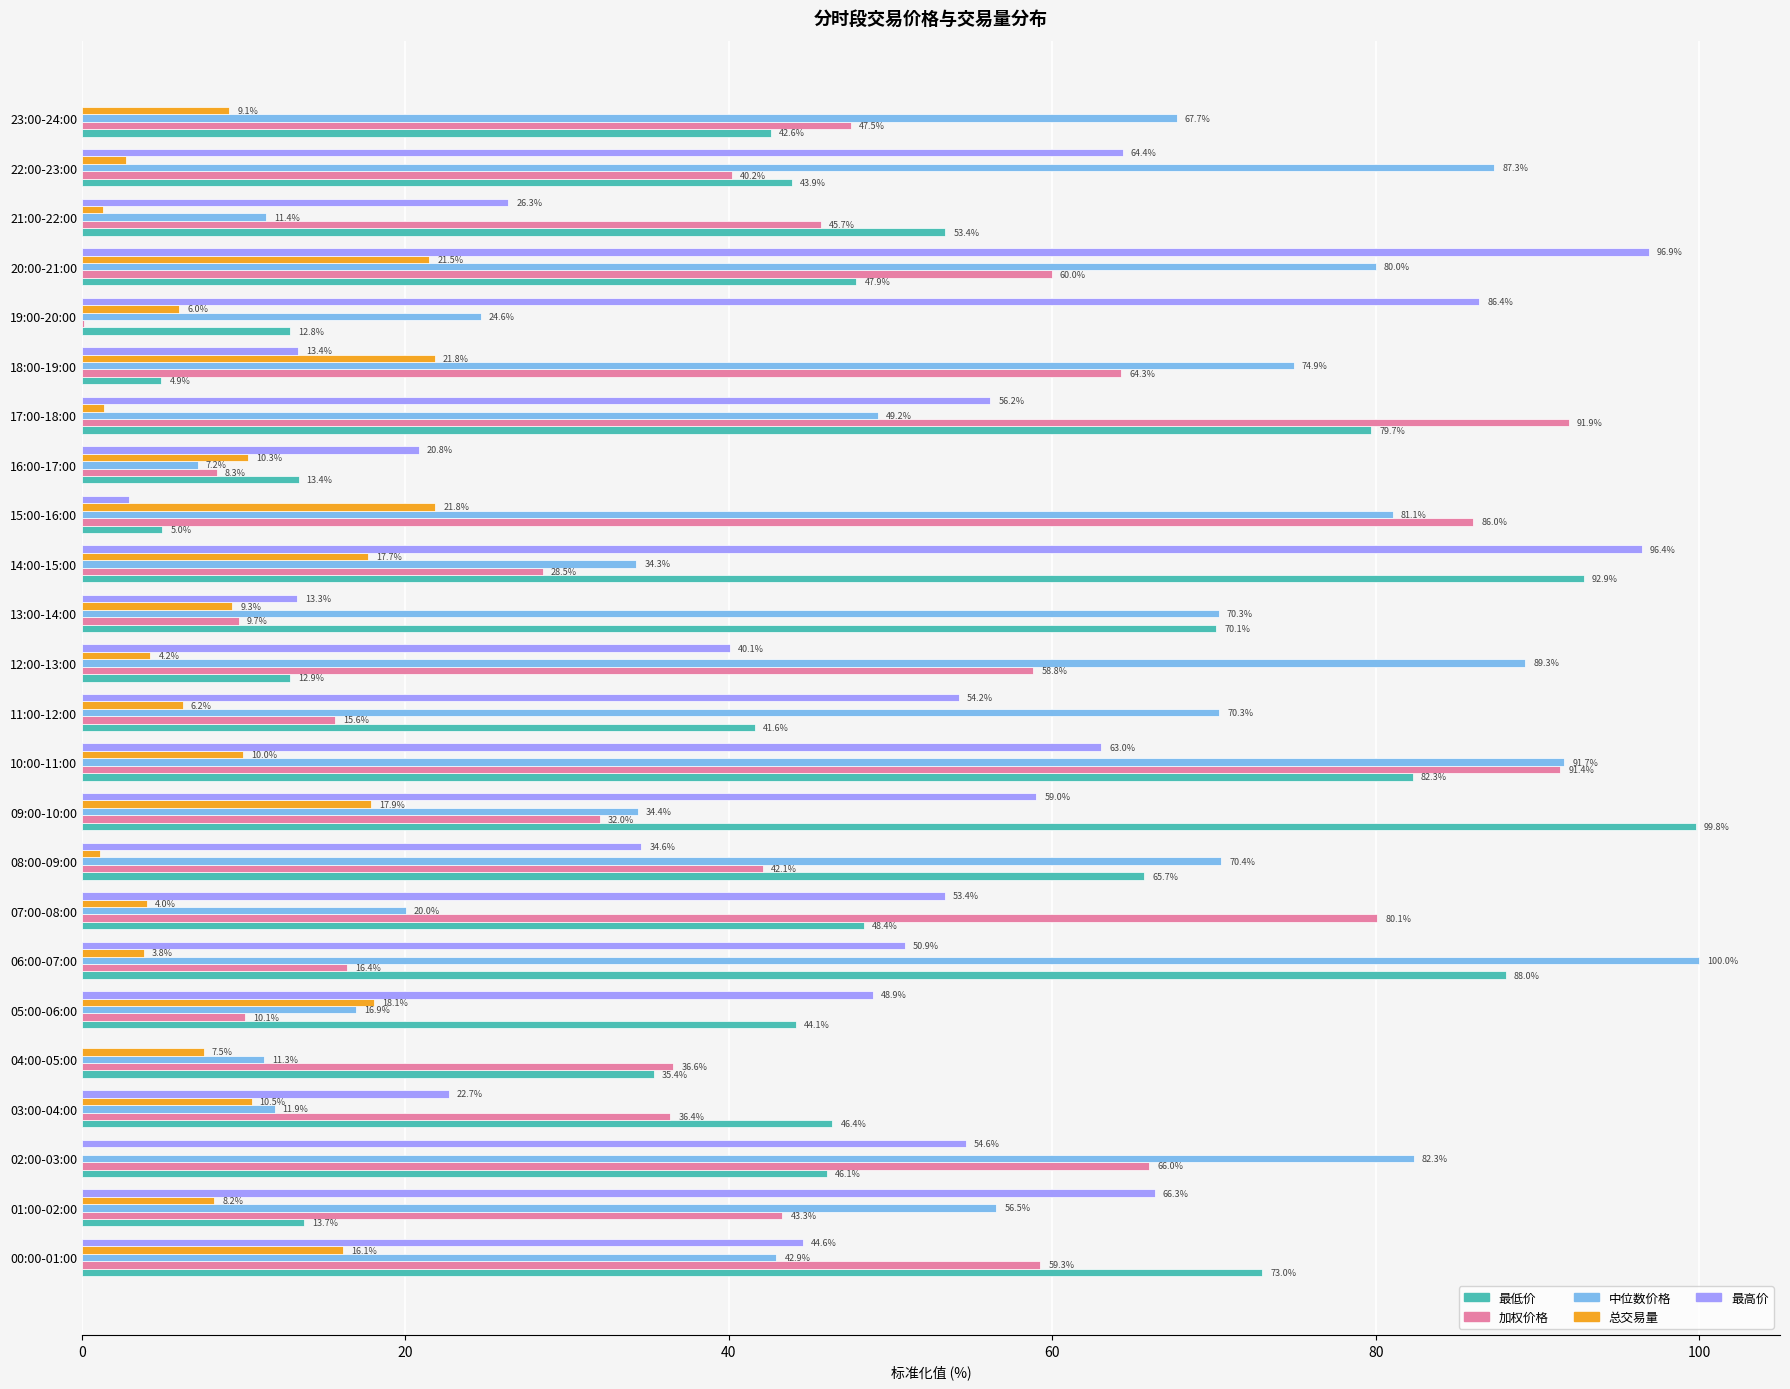

What is the maximum value for 总交易量?

21.8